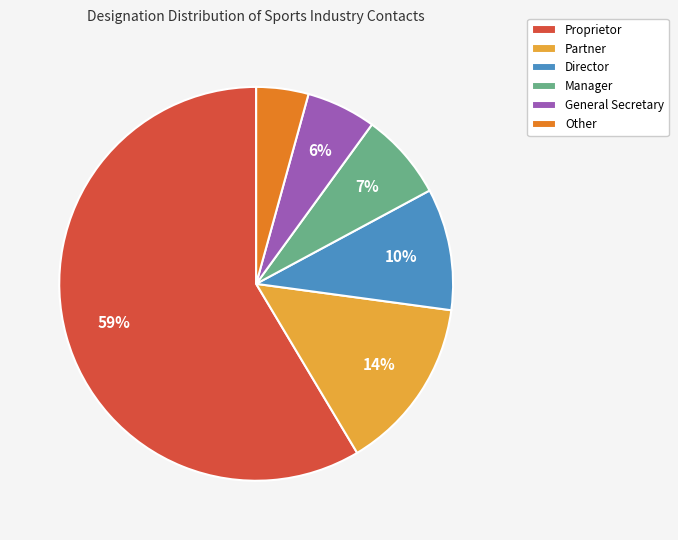

Is there any slice that represents more than half of the pie?

Yes